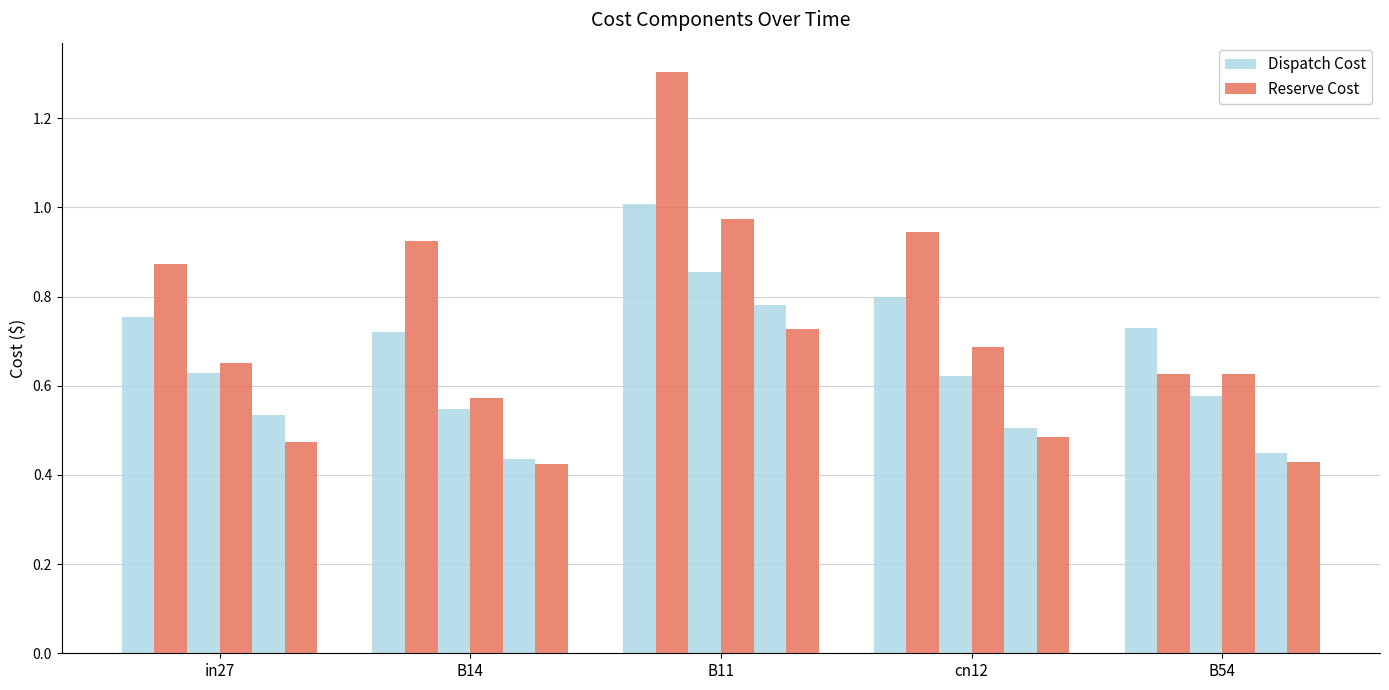

Reading left to right, what are all the values shown in this chart?

job87_scenario1_163: in27=0.8	B14=0.7	B11=1.0	cn12=0.8	B54=0.7
job89_scenario3_166: in27=0.9	B14=0.9	B11=1.3	cn12=0.9	B54=0.6
job90_scenario0_167: in27=0.6	B14=0.5	B11=0.9	cn12=0.6	B54=0.6
job96_scenario1_180: in27=0.7	B14=0.6	B11=1.0	cn12=0.7	B54=0.6
job97_scenario0_182: in27=0.5	B14=0.4	B11=0.8	cn12=0.5	B54=0.4
job98_scenario0_185: in27=0.5	B14=0.4	B11=0.7	cn12=0.5	B54=0.4